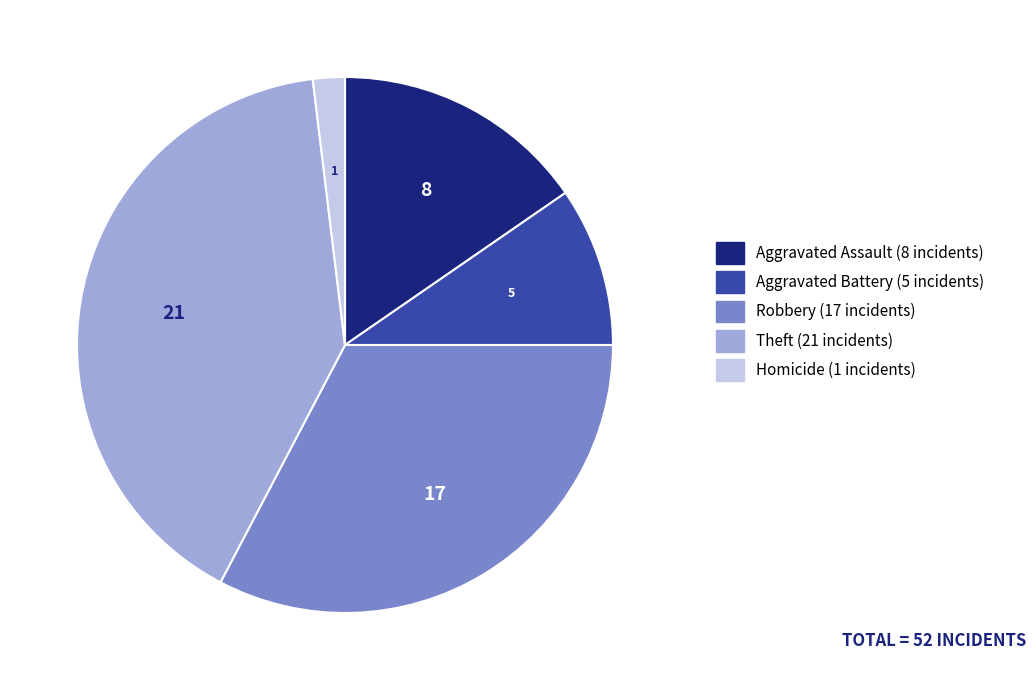

How many slices are in this pie chart?

5